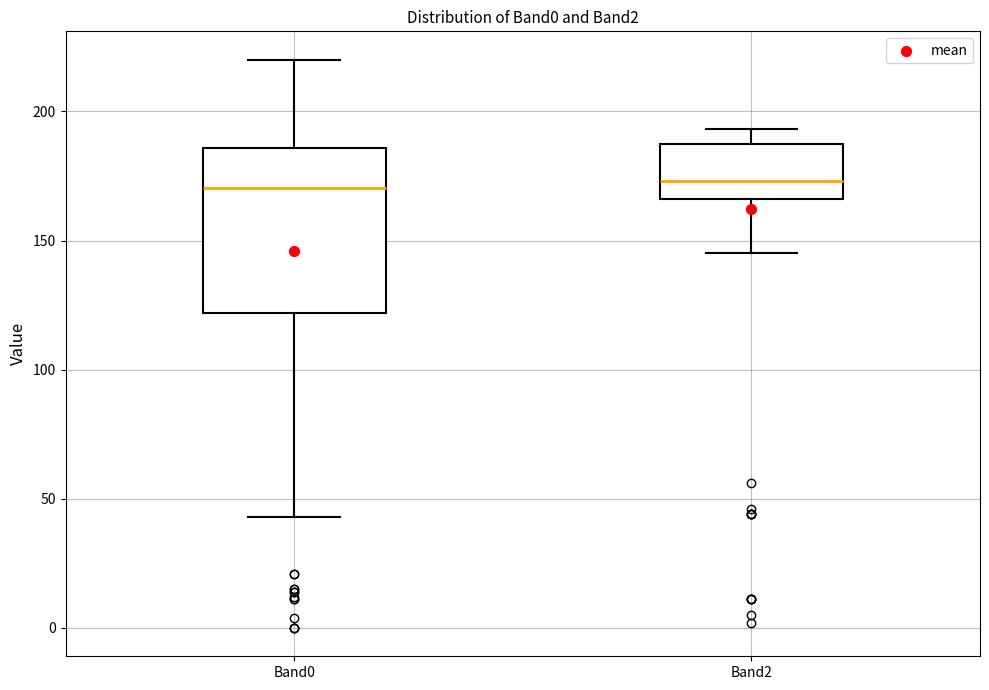

Where is the lower edge of the box for Band2 on the y-axis? The values are not printed on the chart, so give them approximately, as read against the axis.

165